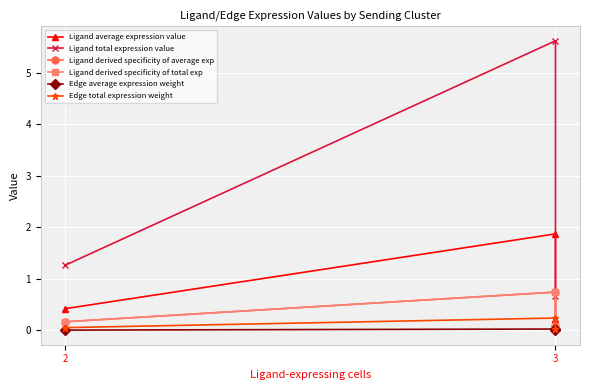

How many lines are shown in the chart?

6